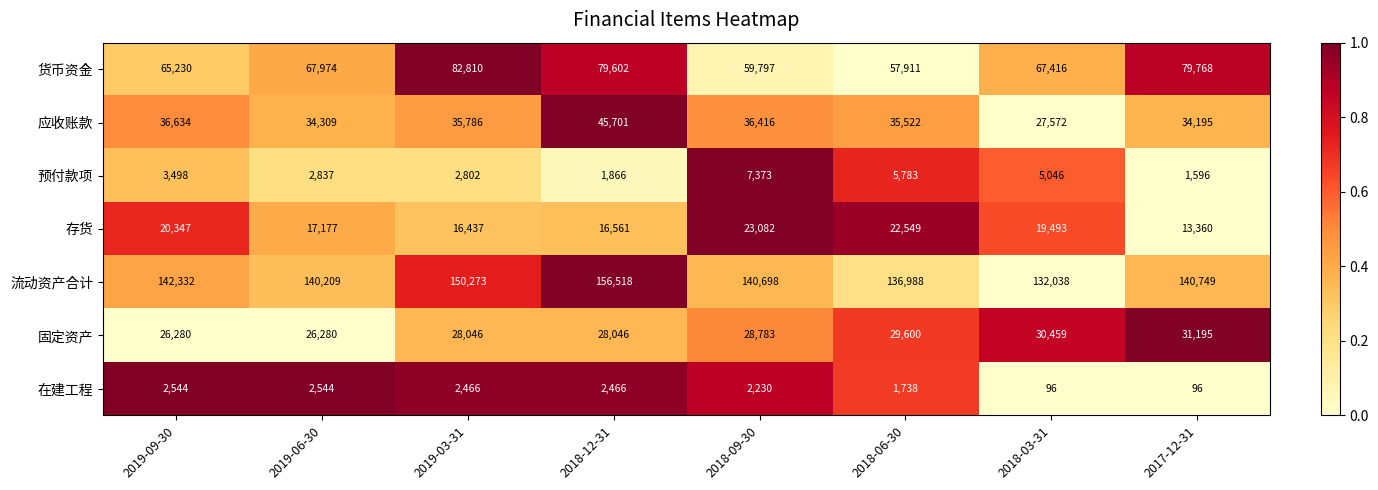

The value of 固定资产 at 2019-09-30 is 15953. True or false?

False